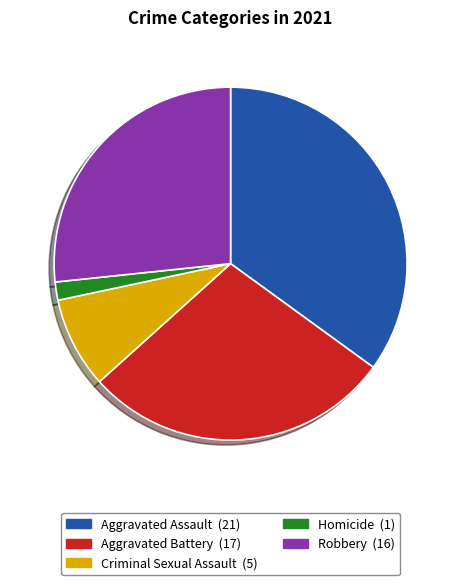

Which category has the smallest portion of the pie?

Homicide